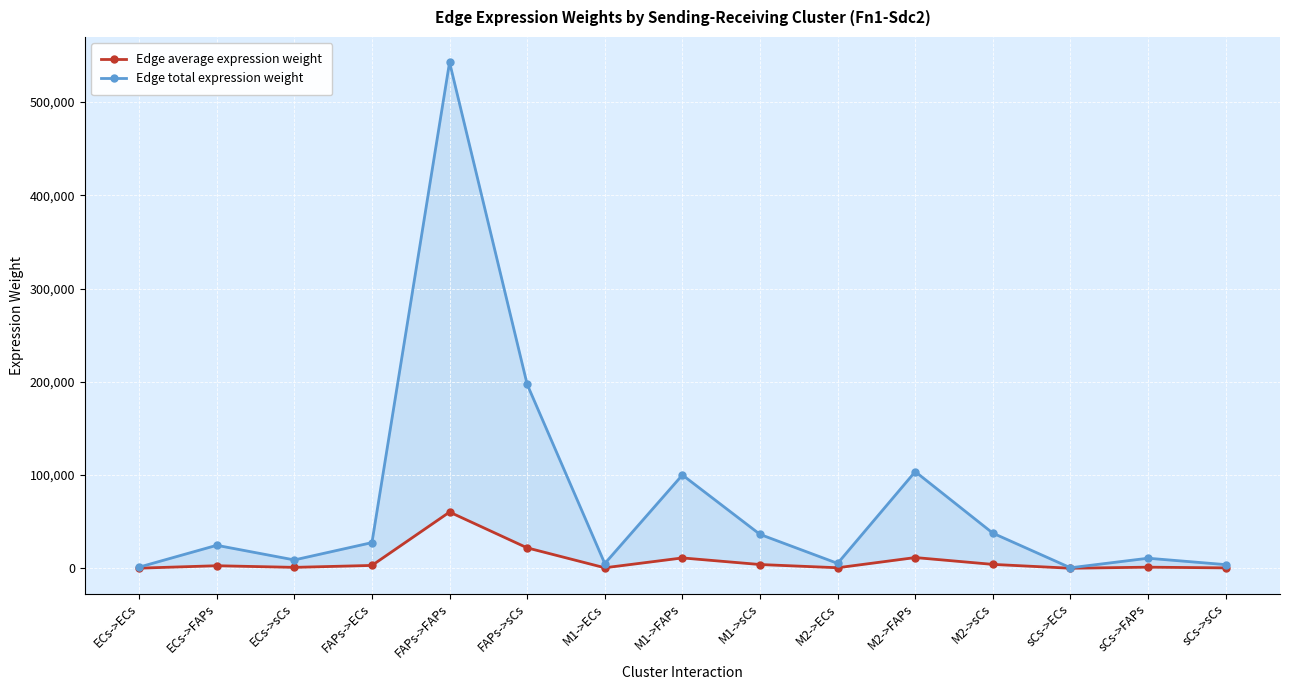

Is it true that Edge total expression weight equals 164088.0 at M1->FAPs?

False